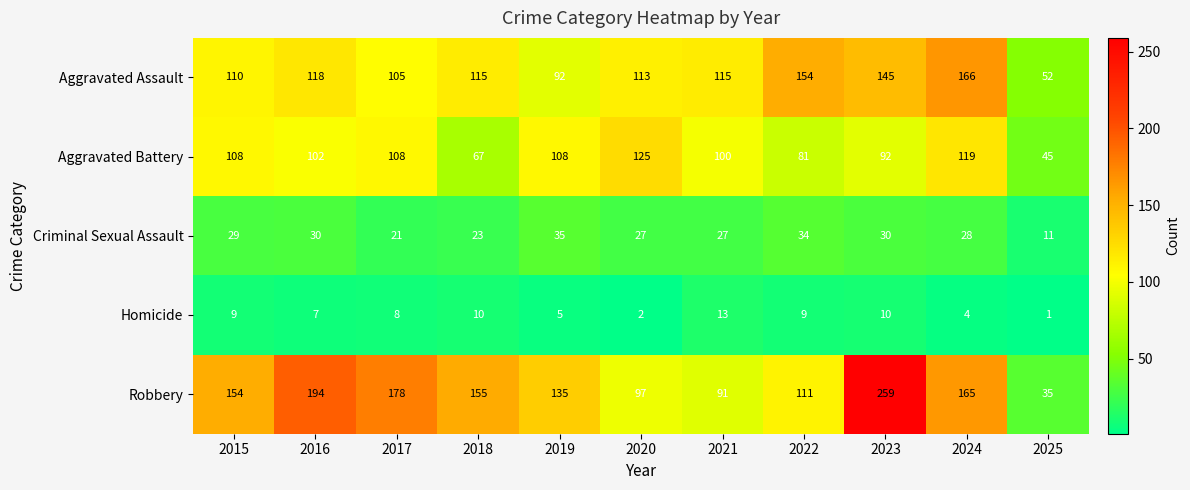

Which series has the largest range (max minus min)?

Robbery